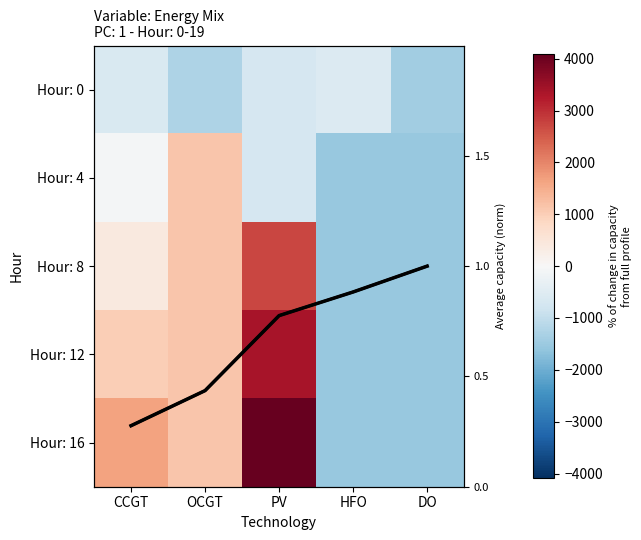

How many data points in Hour: 8 are less than 400?

2